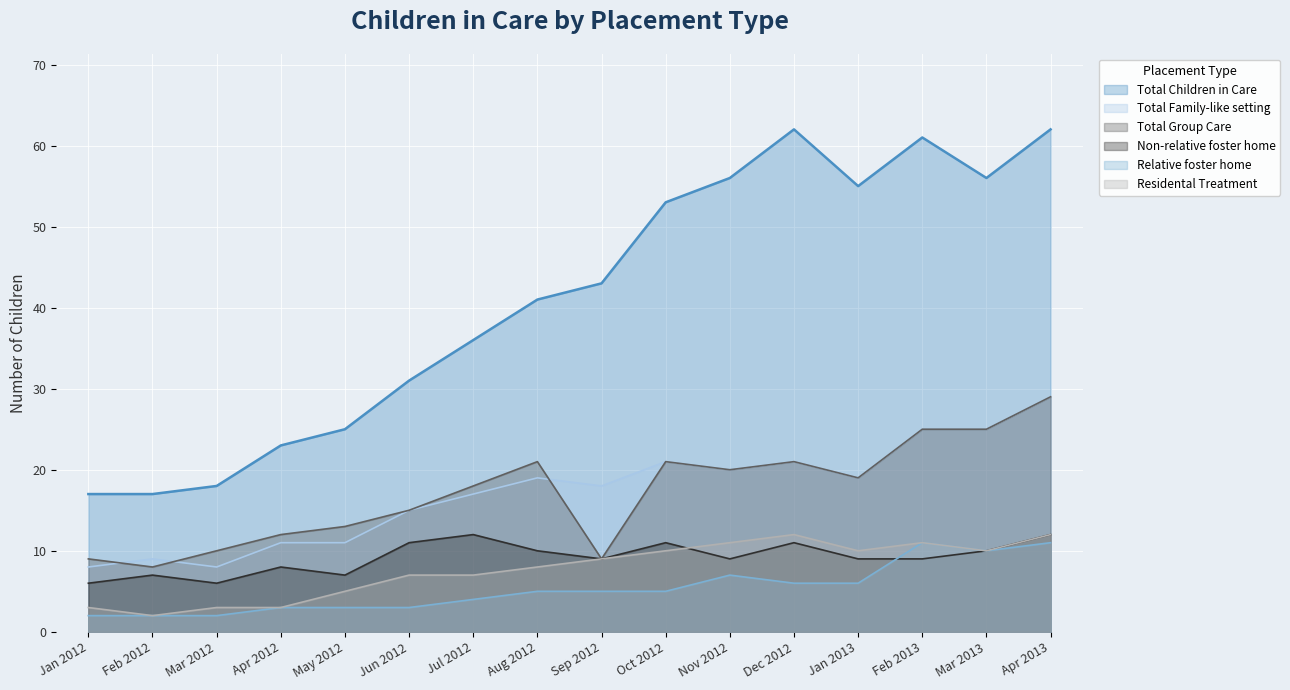

How many interior local valleys does the Total Group Care series have?

4